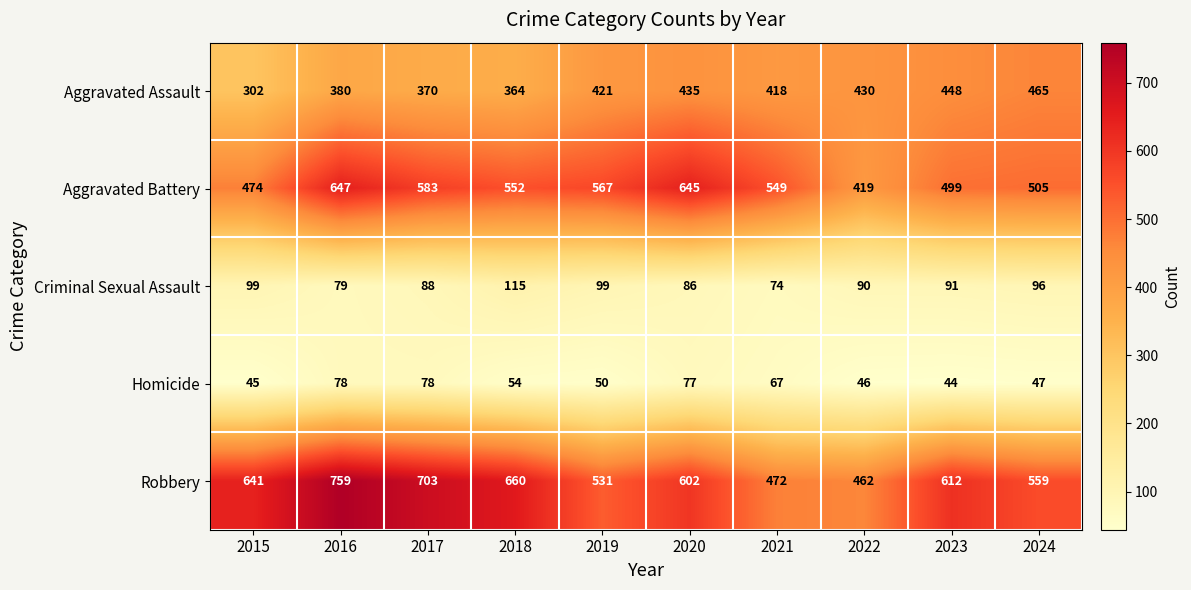

At how many categories does at least one series exceed 440?

10